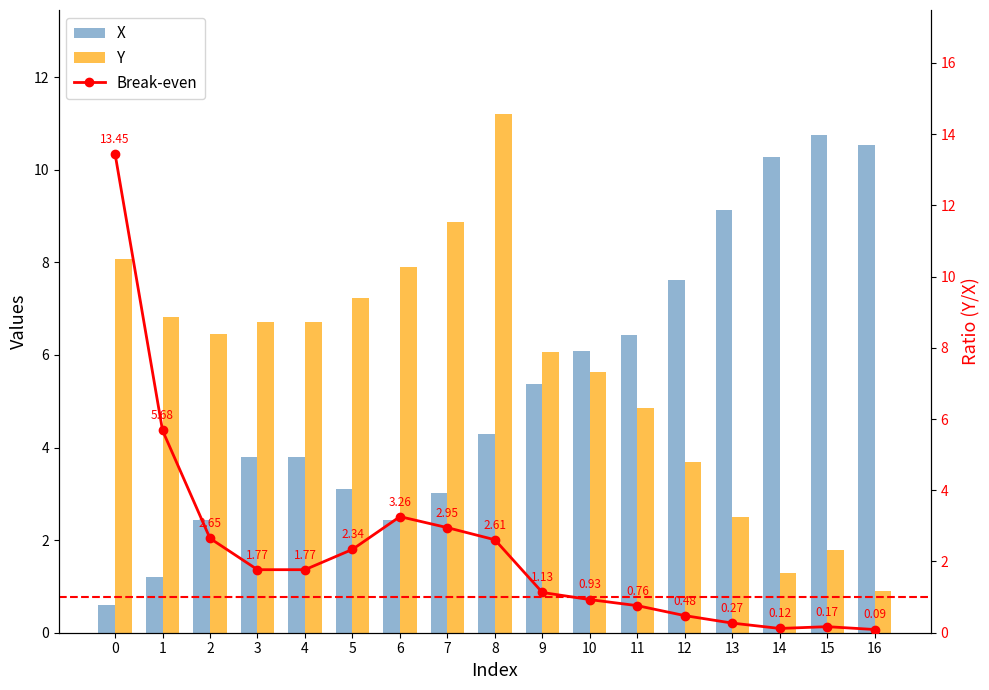

Is it true that Break-even equals 2.6 at 2?

True